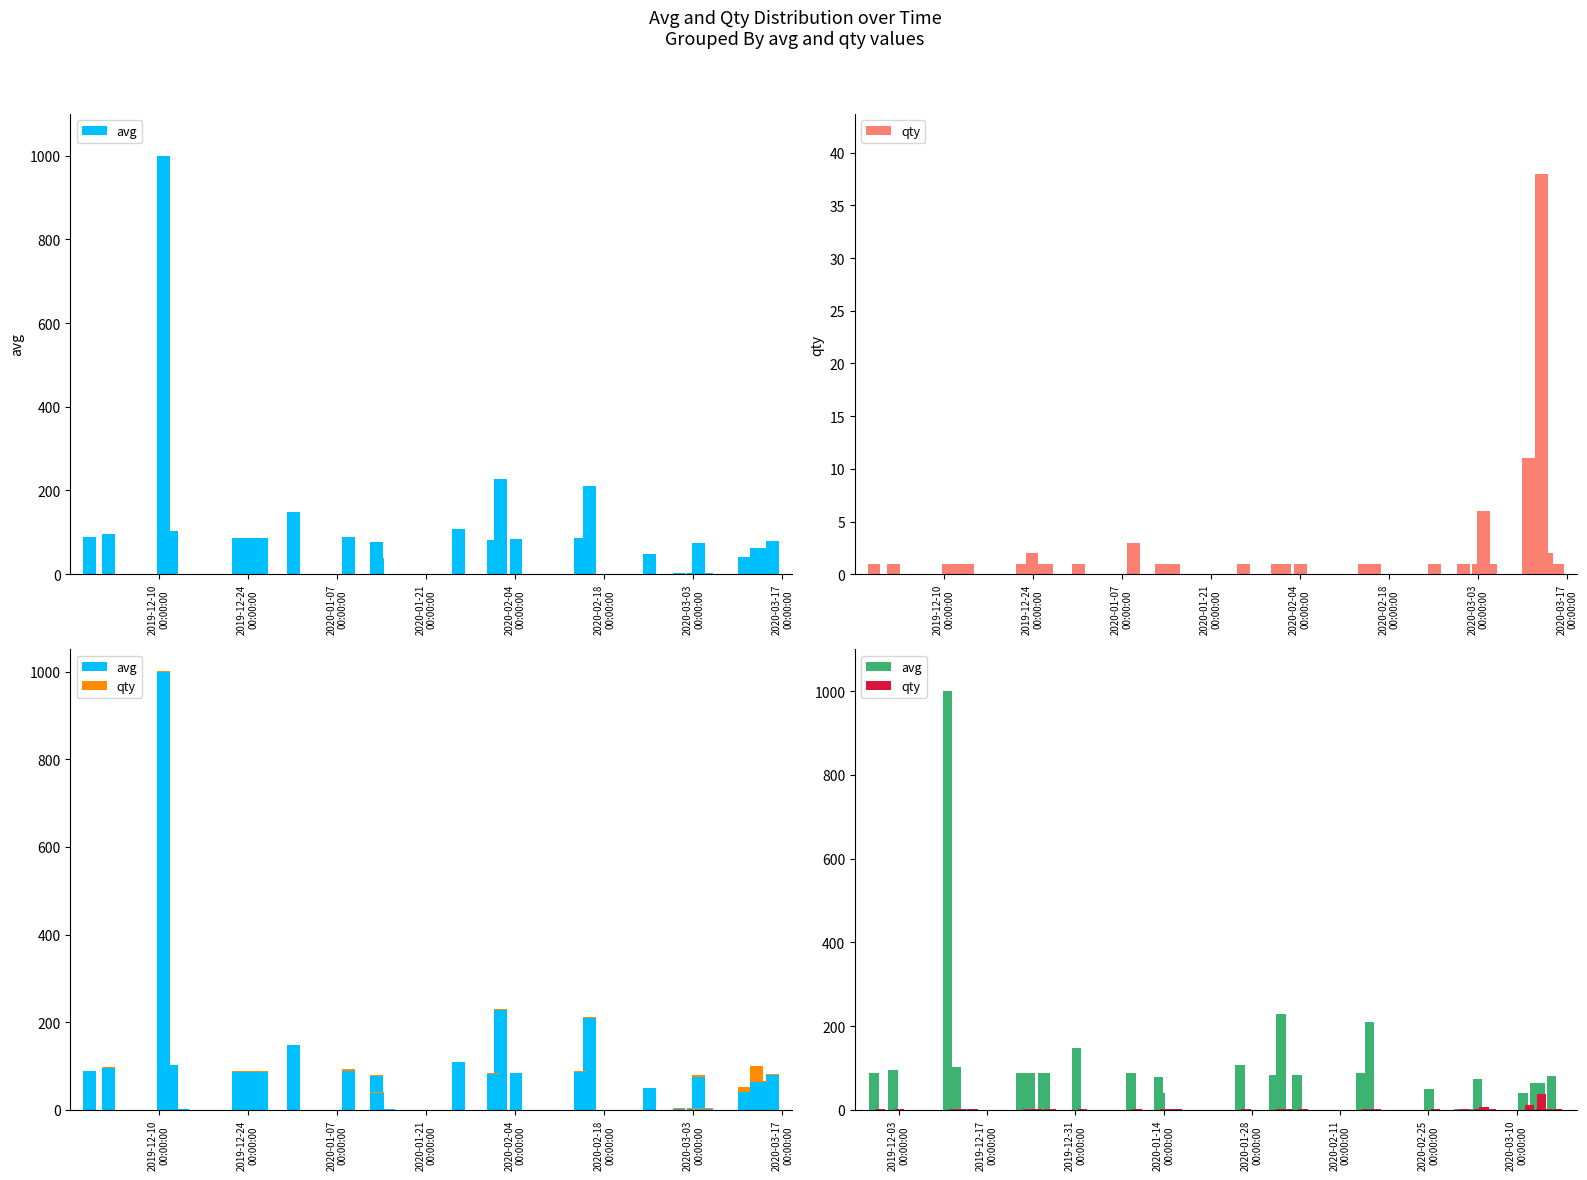

Which series has the largest total across all categories?

avg